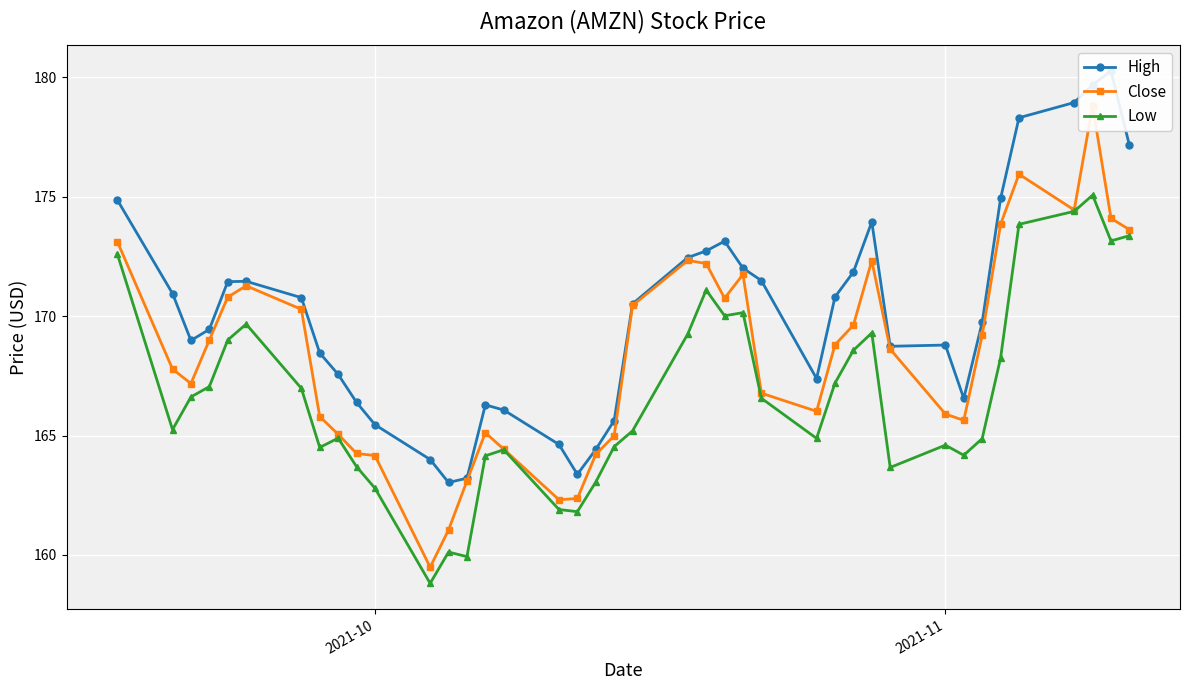

True or false: Close has more than 0 interior local peaks.

True